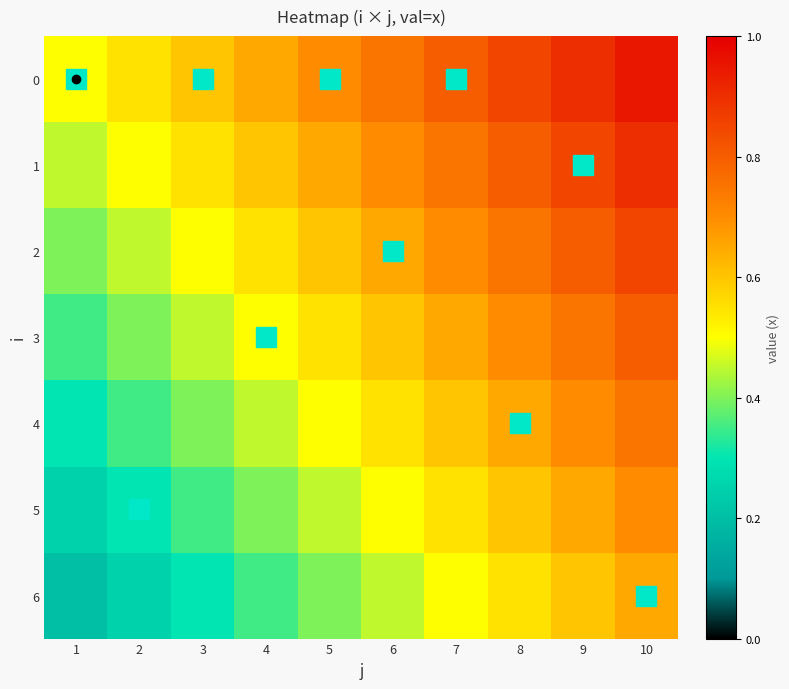

Count the number of data series in this chart.

7